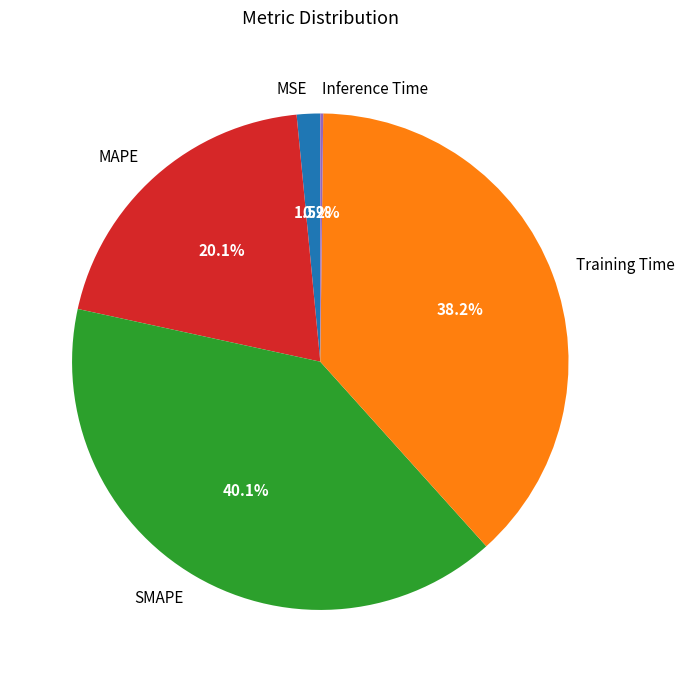

Does MSE represent more than half of the total?

No